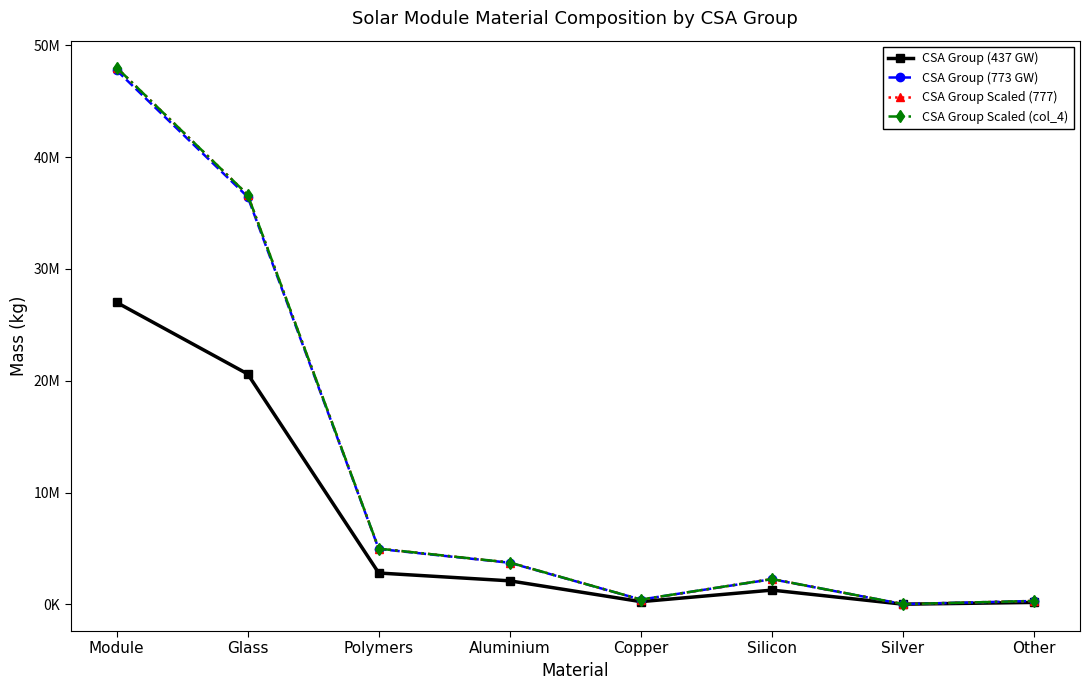

What is the difference between the maximum and minimum values in the CSA Group (773 GW) series?

47741000.0